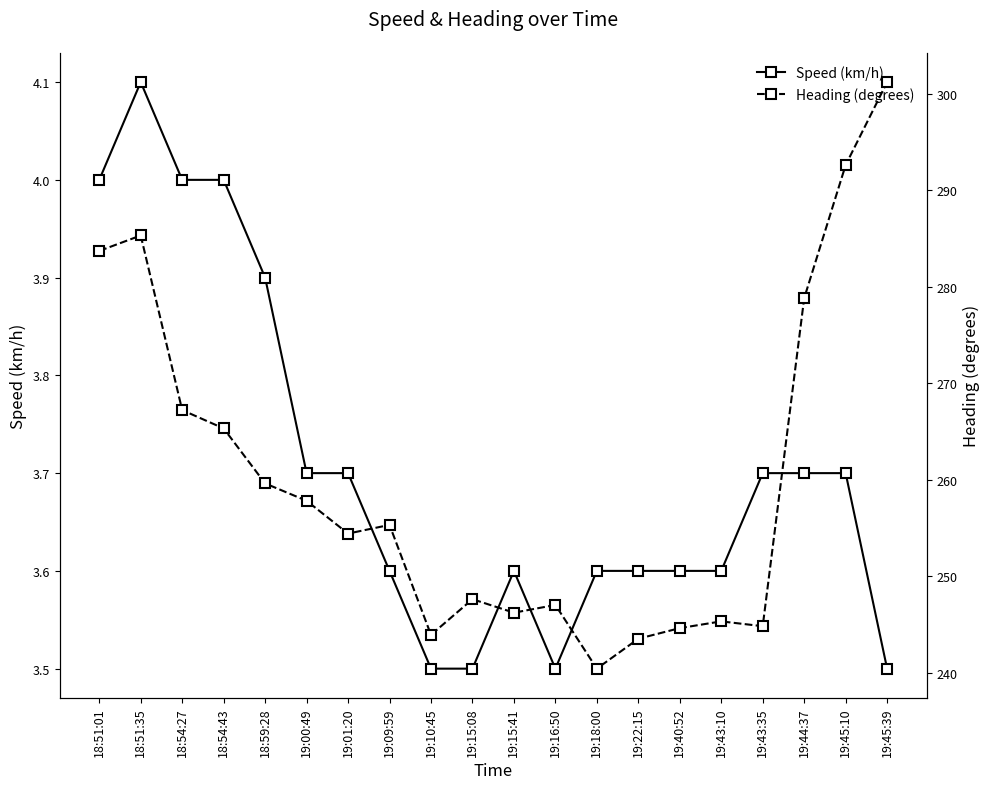

What position from the right is 19:18:00?

8